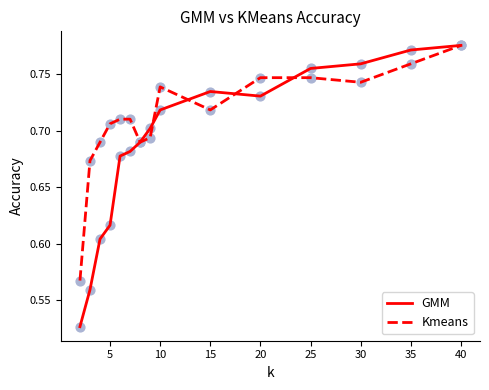

Rank the series by their average value, from lowest to highest.

GMM, Kmeans